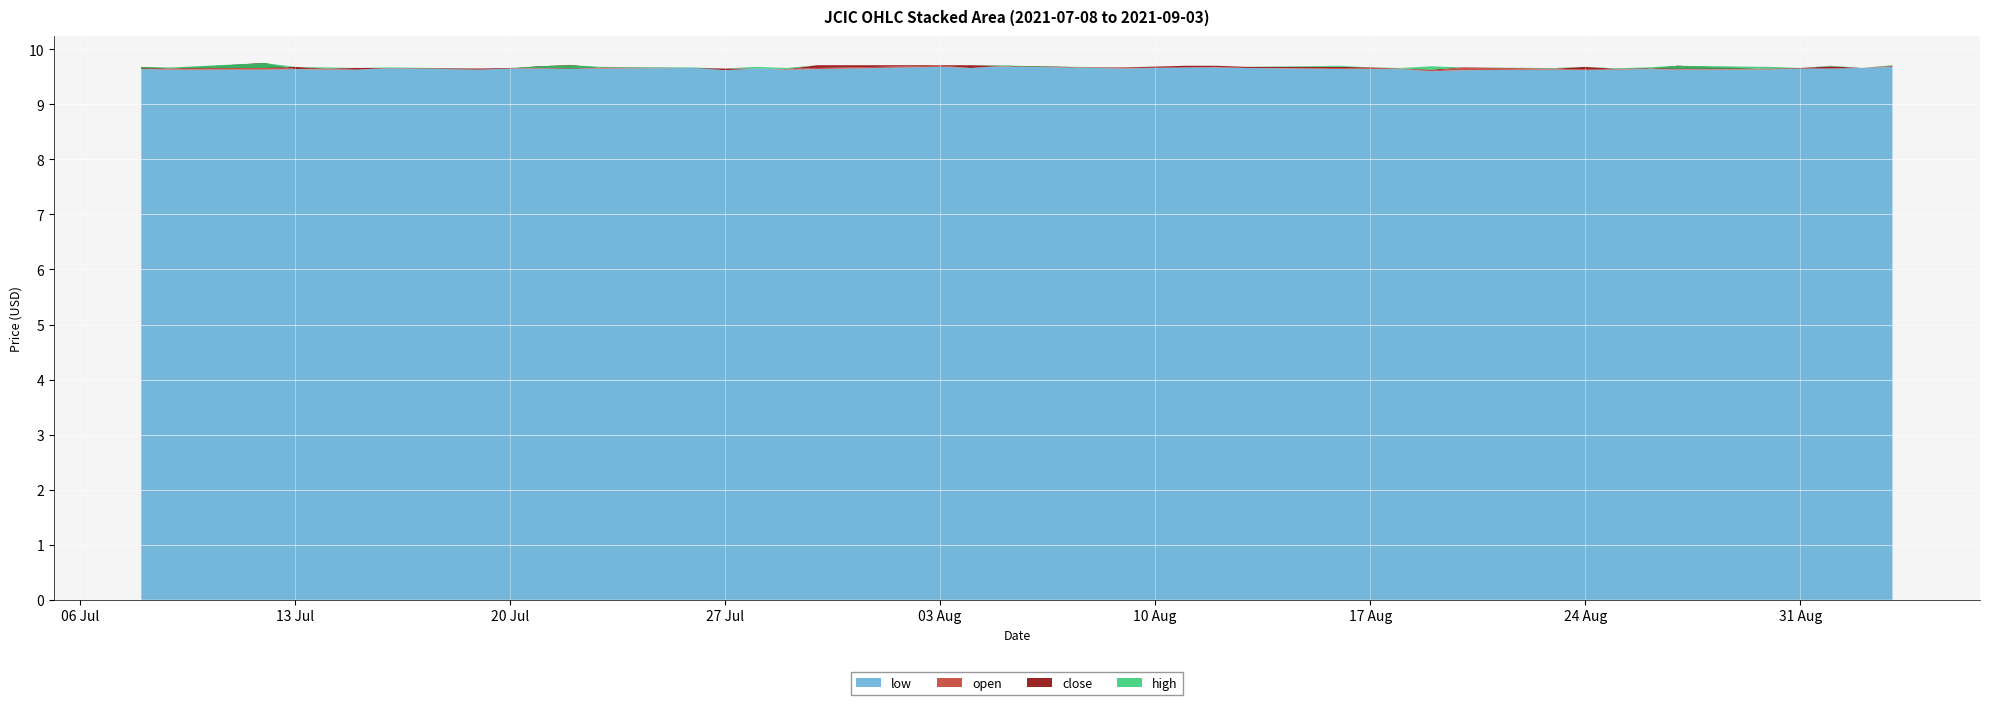

Reading left to right, transcribe all the data shown in this chart.

close: 2021-07-08=9.7	2021-07-09=9.7	2021-07-12=9.7	2021-07-13=9.7	2021-07-14=9.7	2021-07-15=9.7	2021-07-16=9.7	2021-07-19=9.7	2021-07-20=9.7	2021-07-21=9.7	2021-07-22=9.7	2021-07-23=9.7	2021-07-26=9.7	2021-07-27=9.7	2021-07-28=9.7	2021-07-29=9.6	2021-07-30=9.7	2021-08-03=9.7	2021-08-04=9.7	2021-08-05=9.7	2021-08-06=9.7	2021-08-09=9.7	2021-08-11=9.7	2021-08-12=9.7	2021-08-13=9.7	2021-08-16=9.7	2021-08-17=9.7	2021-08-18=9.7	2021-08-19=9.6	2021-08-20=9.7	2021-08-23=9.7	2021-08-24=9.7	2021-08-25=9.6	2021-08-26=9.7	2021-08-27=9.6	2021-08-30=9.7	2021-08-31=9.7	2021-09-01=9.7	2021-09-02=9.7	2021-09-03=9.7
open: 2021-07-08=9.7	2021-07-09=9.7	2021-07-12=9.8	2021-07-13=9.6	2021-07-14=9.7	2021-07-15=9.6	2021-07-16=9.7	2021-07-19=9.6	2021-07-20=9.7	2021-07-21=9.7	2021-07-22=9.7	2021-07-23=9.7	2021-07-26=9.7	2021-07-27=9.6	2021-07-28=9.7	2021-07-29=9.6	2021-07-30=9.7	2021-08-03=9.7	2021-08-04=9.7	2021-08-05=9.7	2021-08-06=9.7	2021-08-09=9.7	2021-08-11=9.7	2021-08-12=9.7	2021-08-13=9.7	2021-08-16=9.7	2021-08-17=9.7	2021-08-18=9.7	2021-08-19=9.6	2021-08-20=9.7	2021-08-23=9.7	2021-08-24=9.6	2021-08-25=9.6	2021-08-26=9.6	2021-08-27=9.7	2021-08-30=9.6	2021-08-31=9.7	2021-09-01=9.7	2021-09-02=9.7	2021-09-03=9.7
high: 2021-07-08=9.7	2021-07-09=9.7	2021-07-12=9.8	2021-07-13=9.7	2021-07-14=9.7	2021-07-15=9.7	2021-07-16=9.7	2021-07-19=9.7	2021-07-20=9.7	2021-07-21=9.7	2021-07-22=9.7	2021-07-23=9.7	2021-07-26=9.7	2021-07-27=9.7	2021-07-28=9.7	2021-07-29=9.7	2021-07-30=9.7	2021-08-03=9.7	2021-08-04=9.7	2021-08-05=9.7	2021-08-06=9.7	2021-08-09=9.7	2021-08-11=9.7	2021-08-12=9.7	2021-08-13=9.7	2021-08-16=9.7	2021-08-17=9.7	2021-08-18=9.7	2021-08-19=9.7	2021-08-20=9.7	2021-08-23=9.7	2021-08-24=9.7	2021-08-25=9.7	2021-08-26=9.7	2021-08-27=9.7	2021-08-30=9.7	2021-08-31=9.7	2021-09-01=9.7	2021-09-02=9.7	2021-09-03=9.7
low: 2021-07-08=9.6	2021-07-09=9.6	2021-07-12=9.6	2021-07-13=9.6	2021-07-14=9.6	2021-07-15=9.6	2021-07-16=9.7	2021-07-19=9.6	2021-07-20=9.7	2021-07-21=9.7	2021-07-22=9.7	2021-07-23=9.7	2021-07-26=9.7	2021-07-27=9.6	2021-07-28=9.7	2021-07-29=9.6	2021-07-30=9.6	2021-08-03=9.7	2021-08-04=9.7	2021-08-05=9.7	2021-08-06=9.7	2021-08-09=9.7	2021-08-11=9.7	2021-08-12=9.7	2021-08-13=9.7	2021-08-16=9.6	2021-08-17=9.6	2021-08-18=9.6	2021-08-19=9.6	2021-08-20=9.6	2021-08-23=9.6	2021-08-24=9.6	2021-08-25=9.6	2021-08-26=9.6	2021-08-27=9.6	2021-08-30=9.6	2021-08-31=9.7	2021-09-01=9.7	2021-09-02=9.7	2021-09-03=9.7